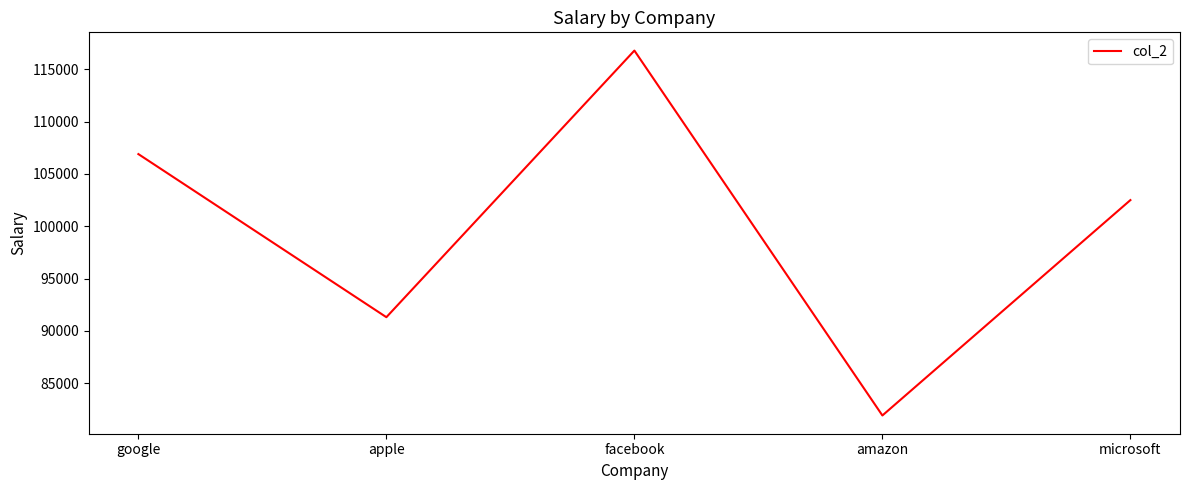

List the labels in order of value, smallest first.

amazon, apple, microsoft, google, facebook